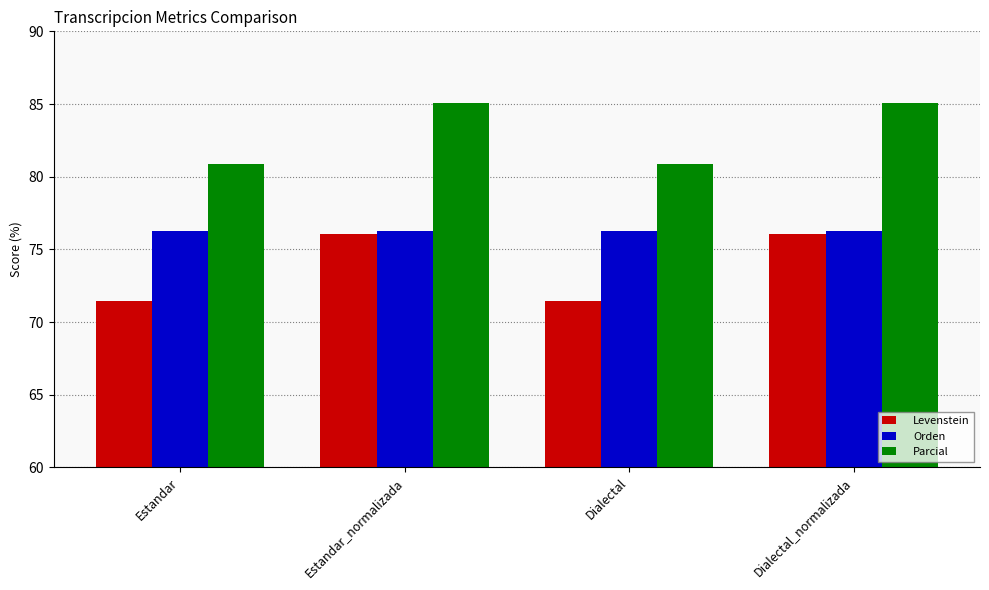

What are all the series names shown in the legend?

Levenstein, Orden, Parcial